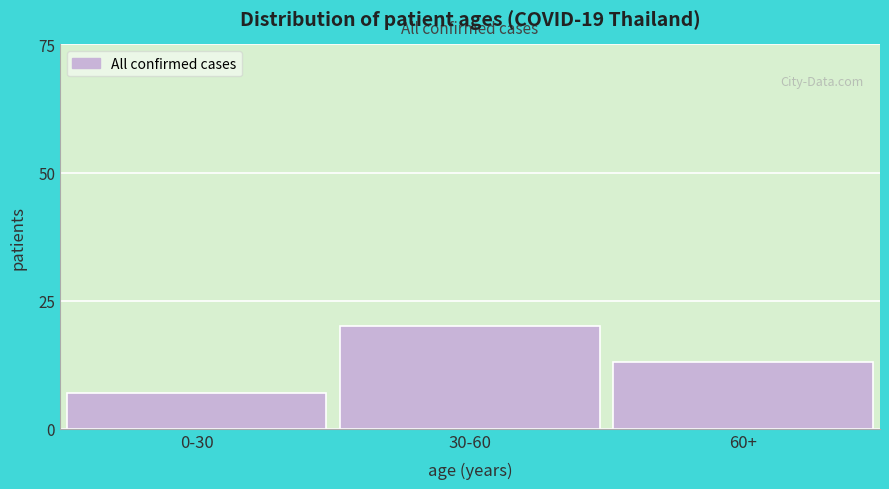

Reading left to right, list all the values displayed in this chart.

7	20	13